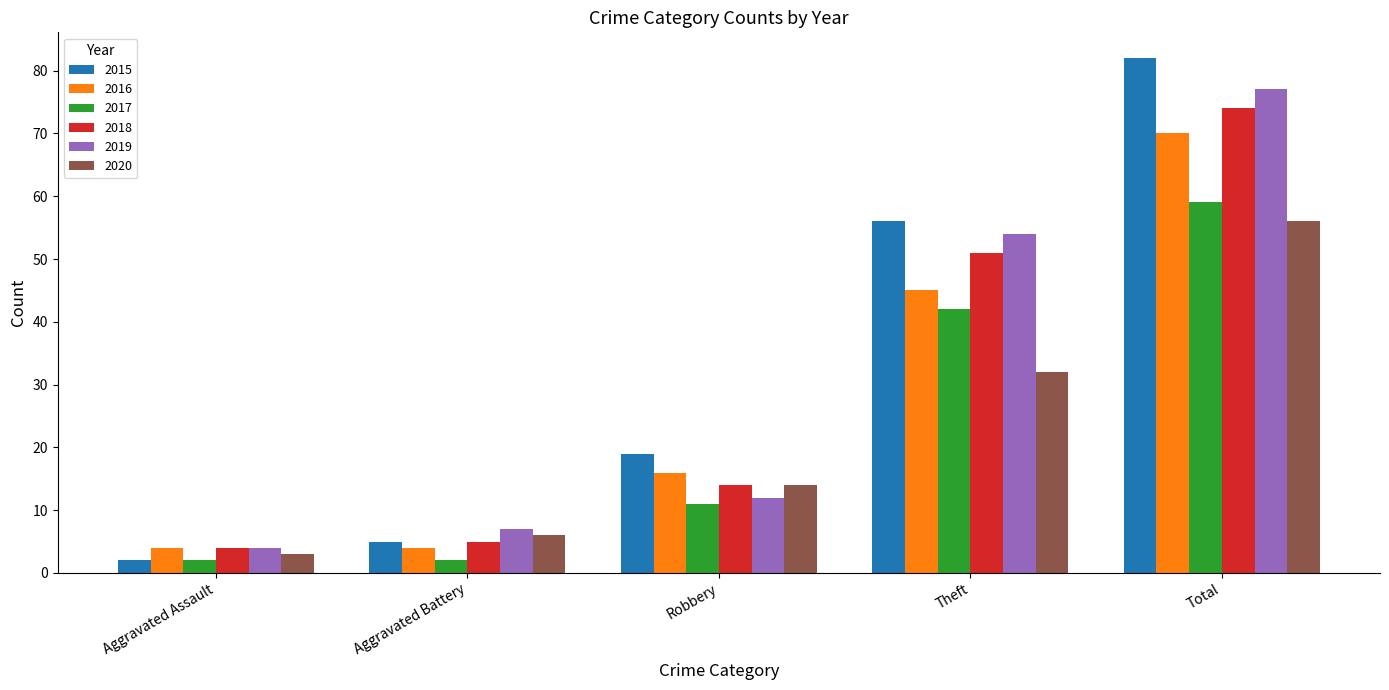

Reading right to left, transcribe all the data shown in this chart.

2015: 82	56	19	5	2
2016: 70	45	16	4	4
2017: 59	42	11	2	2
2018: 74	51	14	5	4
2019: 77	54	12	7	4
2020: 56	32	14	6	3